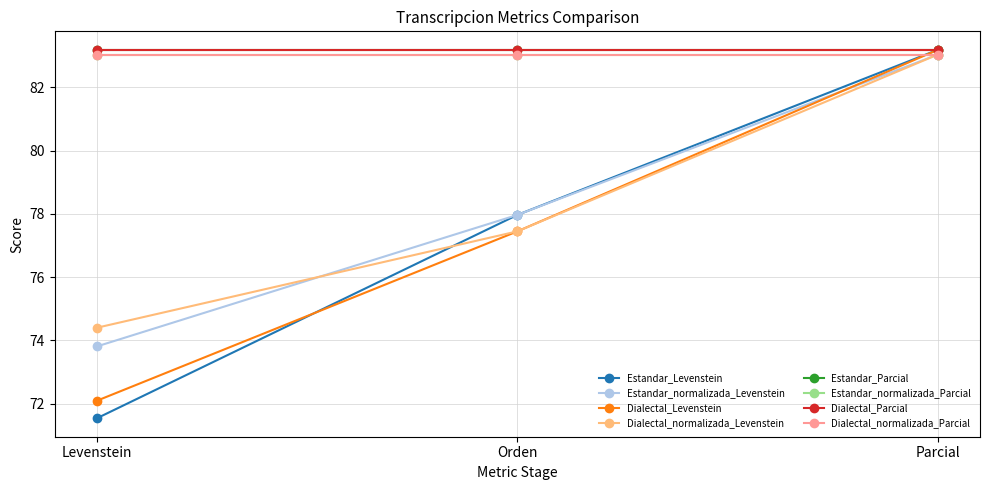

Where is Dialectal_normalizada_Levenstein nearest to the value 78?

Orden